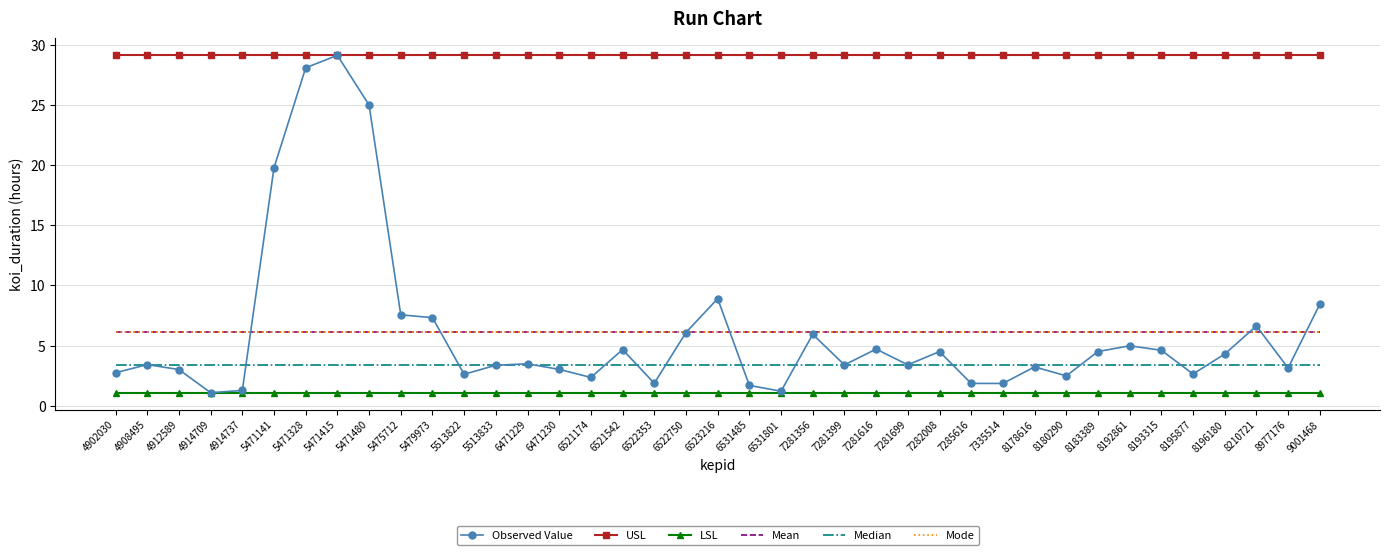

List the labels in order of LSL value, largest first.

4902030, 4908495, 4912589, 4914709, 4914737, 5471141, 5471328, 5471415, 5471480, 5475712, 5479973, 5513822, 5513833, 6471229, 6471230, 6521174, 6521542, 6522353, 6522750, 6523216, 6531485, 6531801, 7281356, 7281399, 7281616, 7281699, 7282008, 7285616, 7335514, 8178616, 8180290, 8183389, 8192861, 8193315, 8195877, 8196180, 8210721, 8977176, 9001468